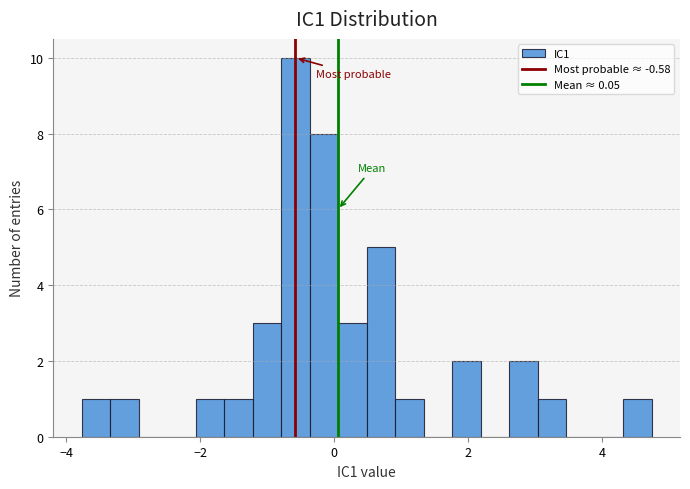

Around what value on the x-axis is the tallest bar? Give the approximate position of its centre, as read against the axis.

-0.6